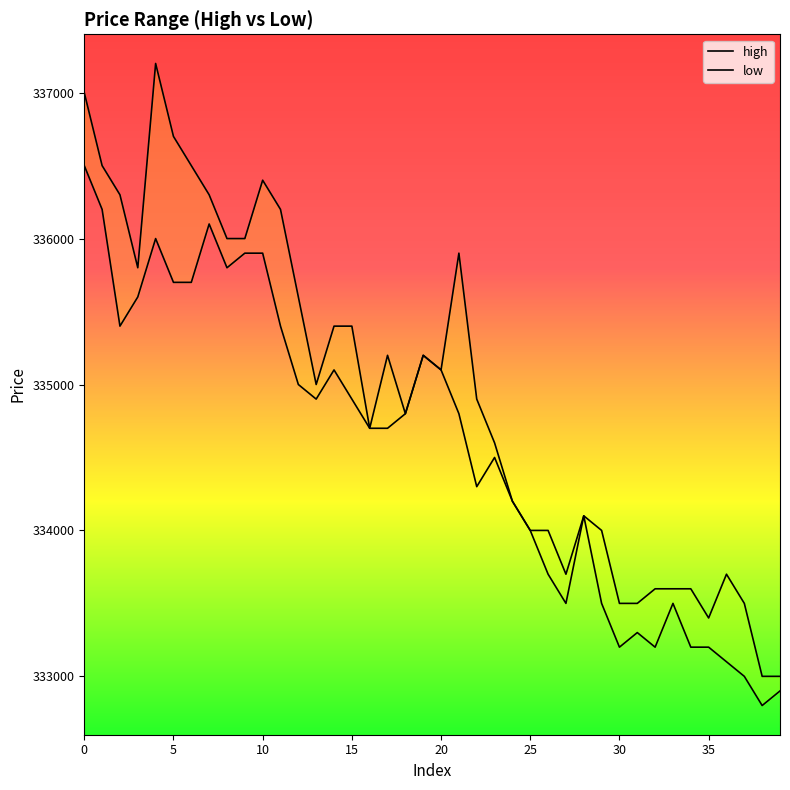

The value of high at 25 is 334000. True or false?

True